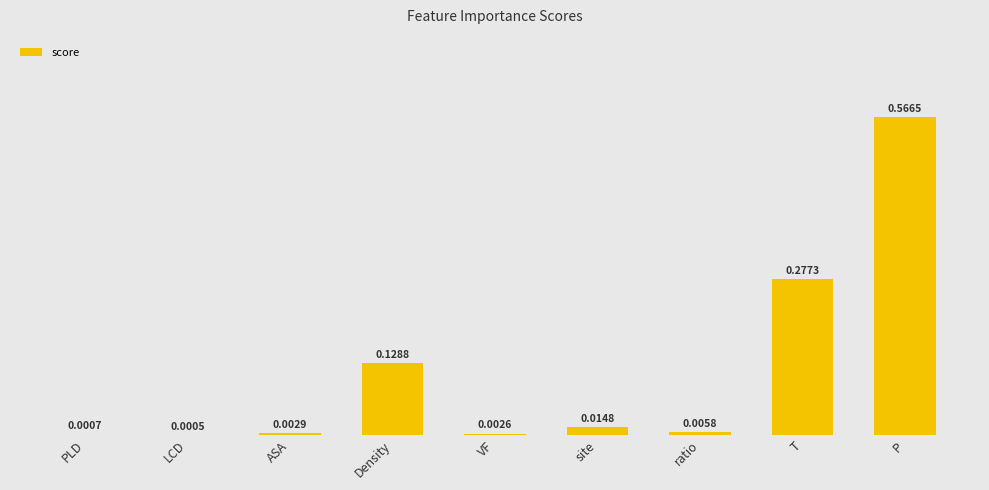

At which label is the value closest to 0?

LCD